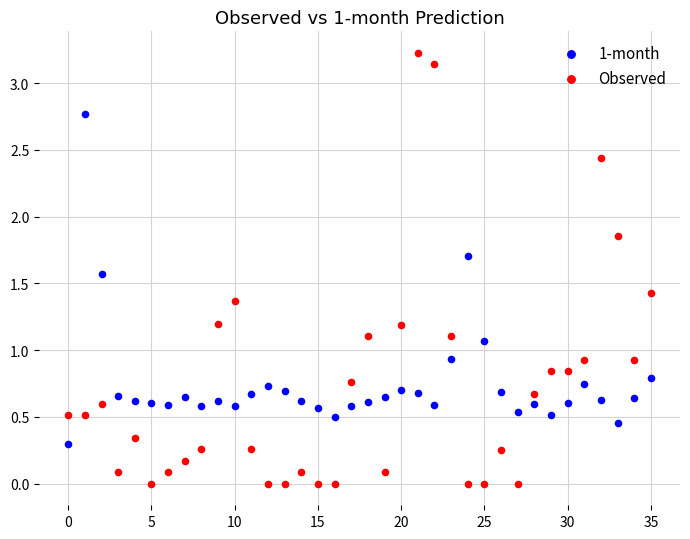

Which series contains the highest Y value?

Observed